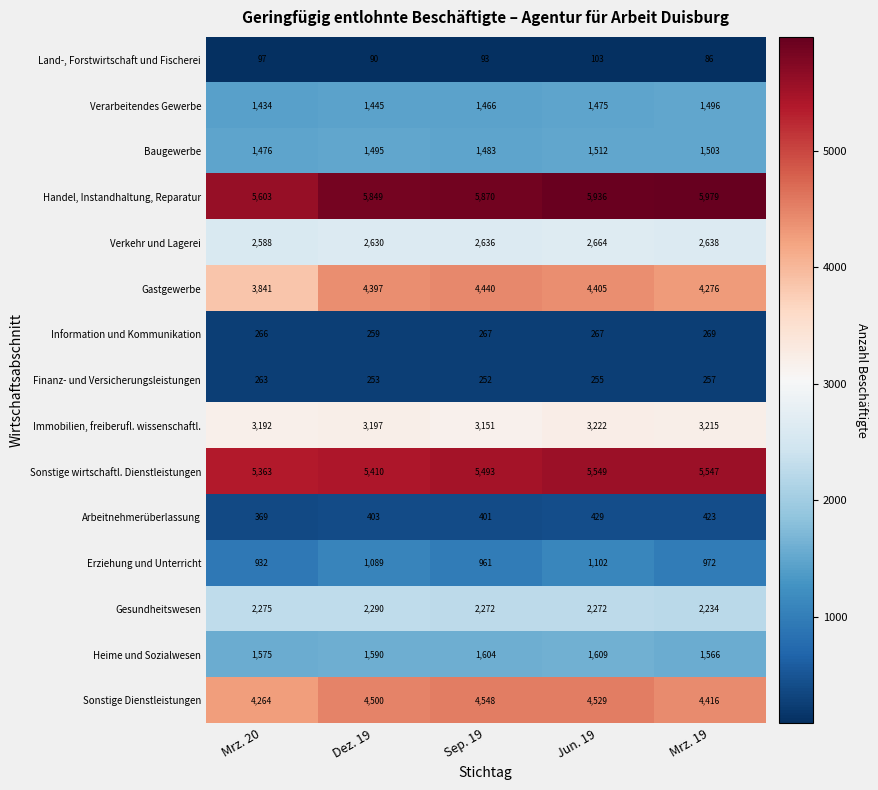

What is the minimum value shown in the chart?

86